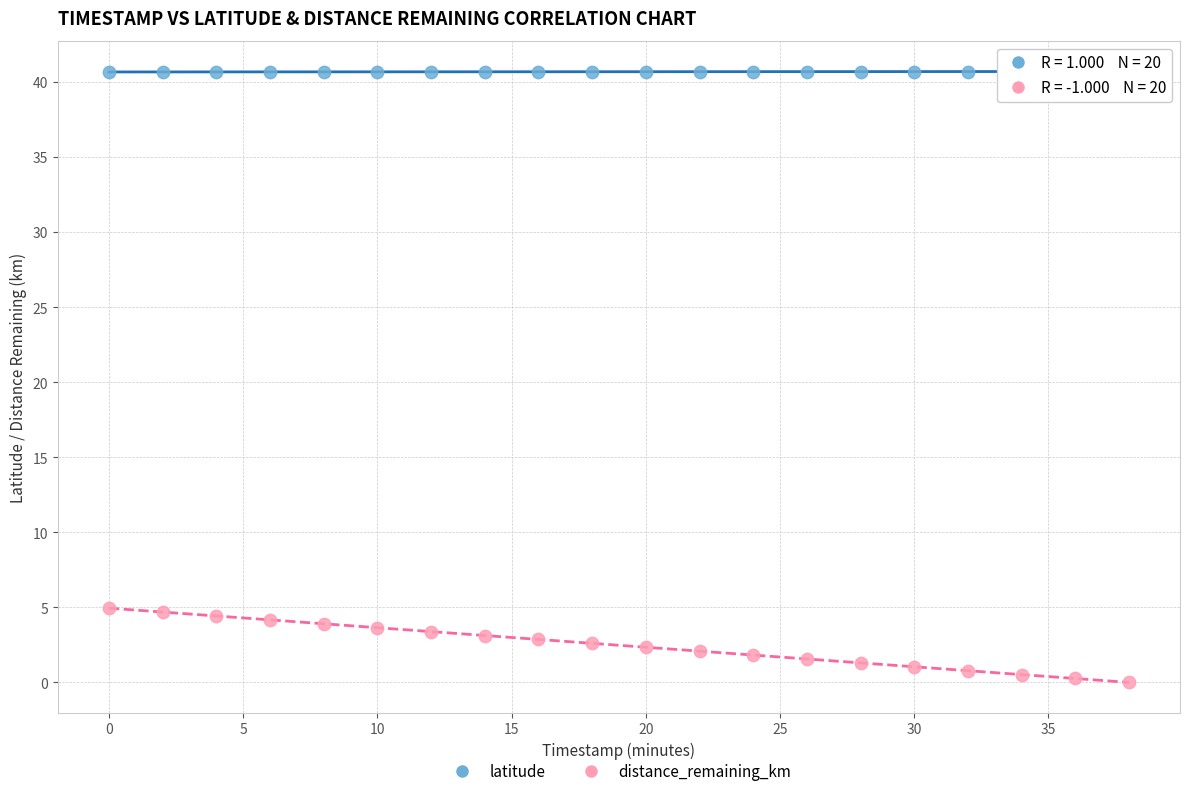

Across all data points, what is the range of Y values (max minus min)?

40.7